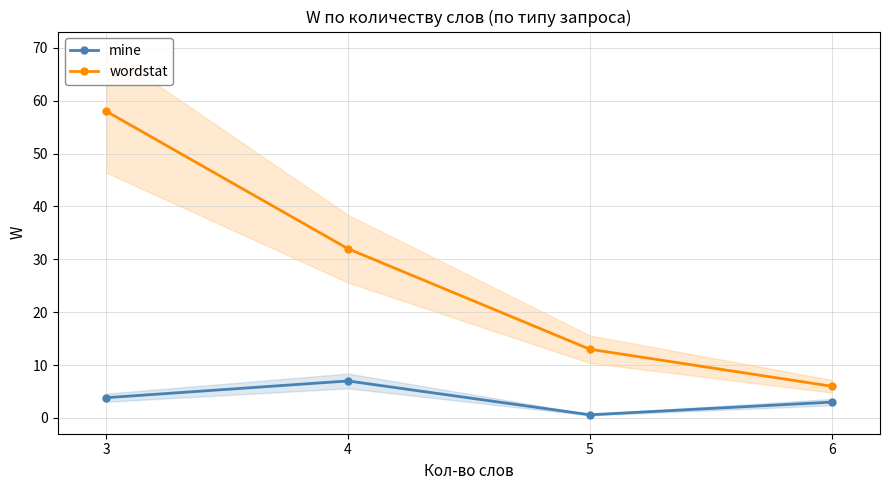

Count the wordstat values in the range 13 to 58.

3